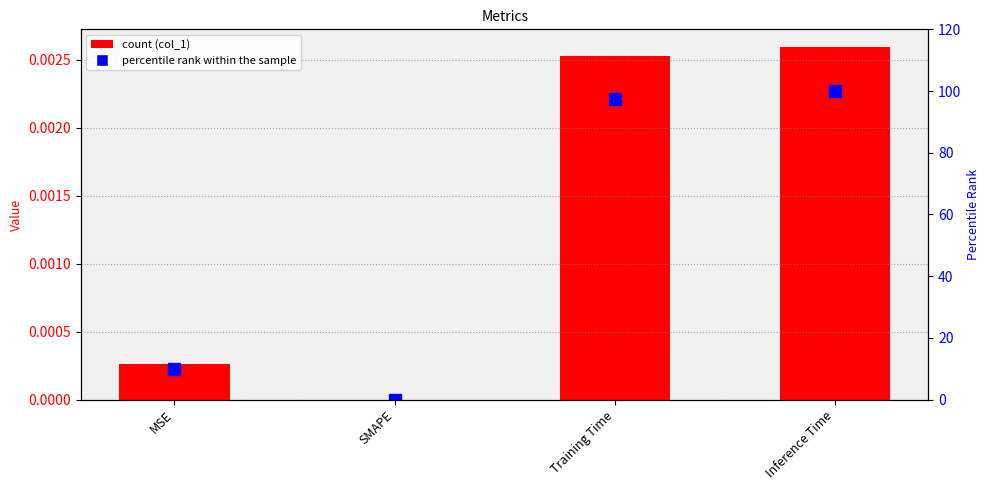

How many data points in percentile rank are less than 97?

2